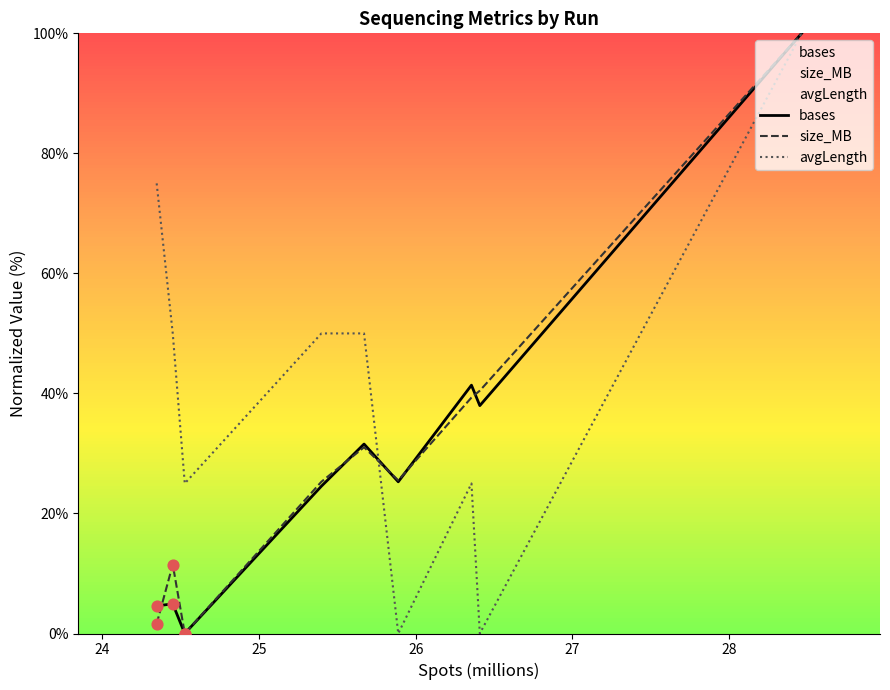

Which series has the largest total across all categories?

avgLength